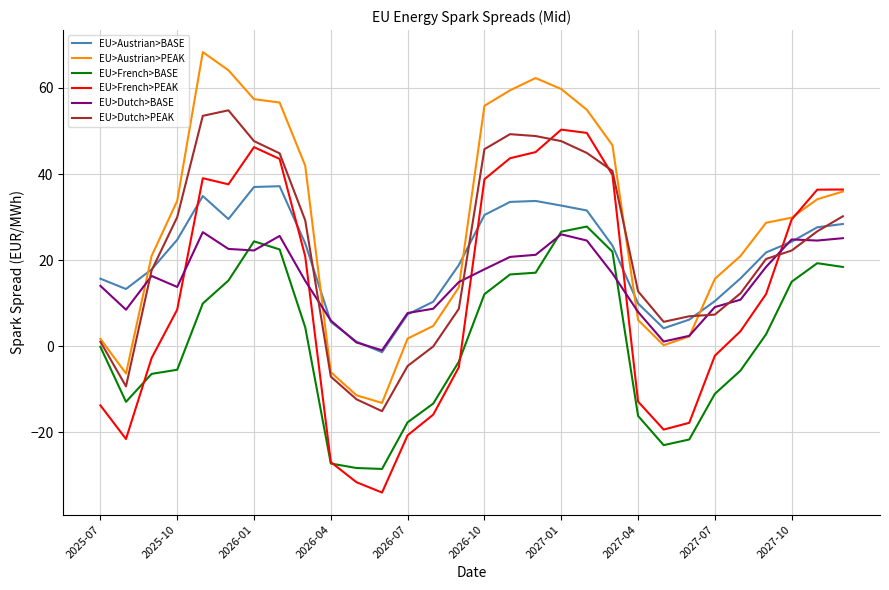

What is the highest value of the EU>French>PEAK series?

50.3